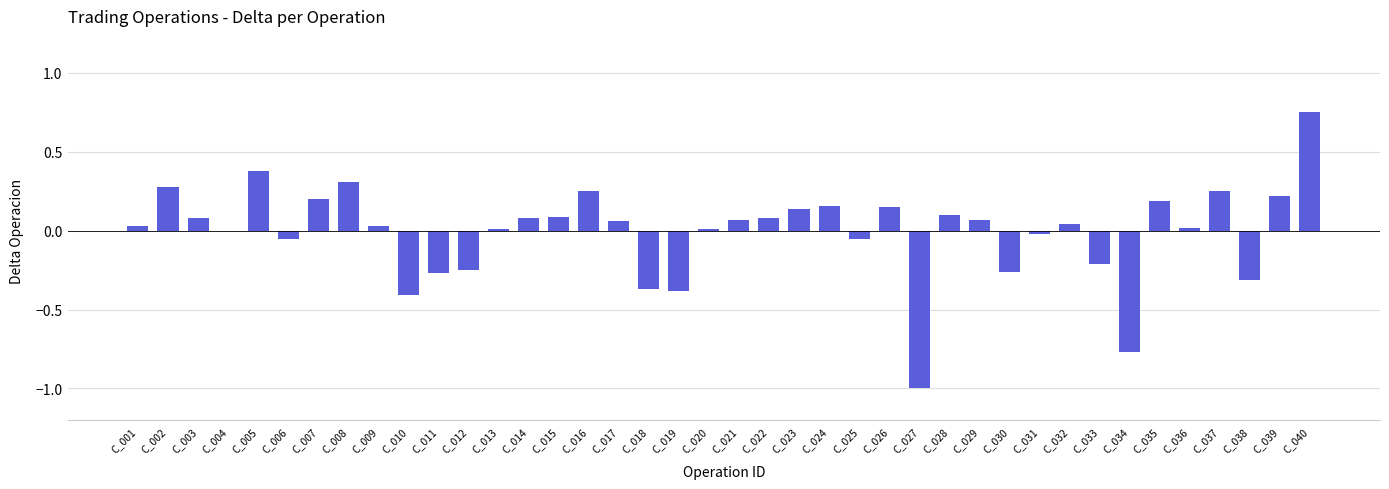

Between C_006 and C_023, which is larger?

C_023